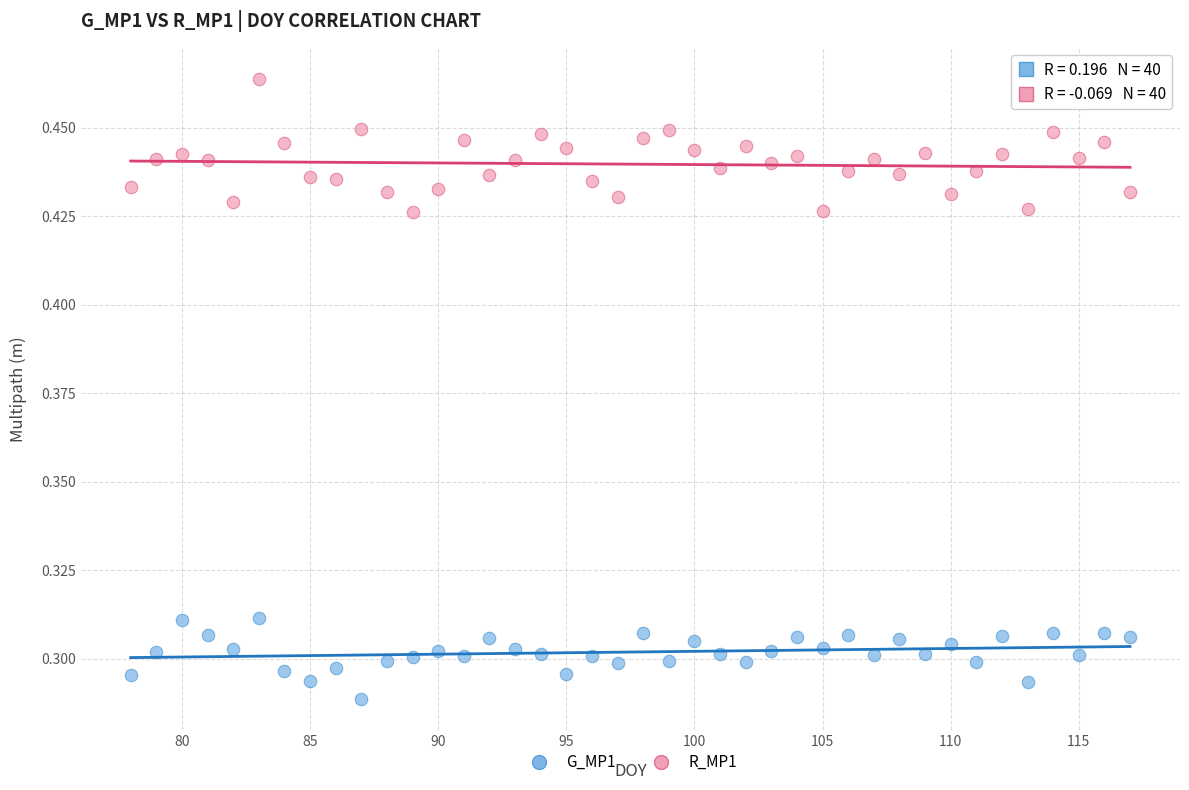

Across all data points, what is the range of X values (max minus min)?

39.0